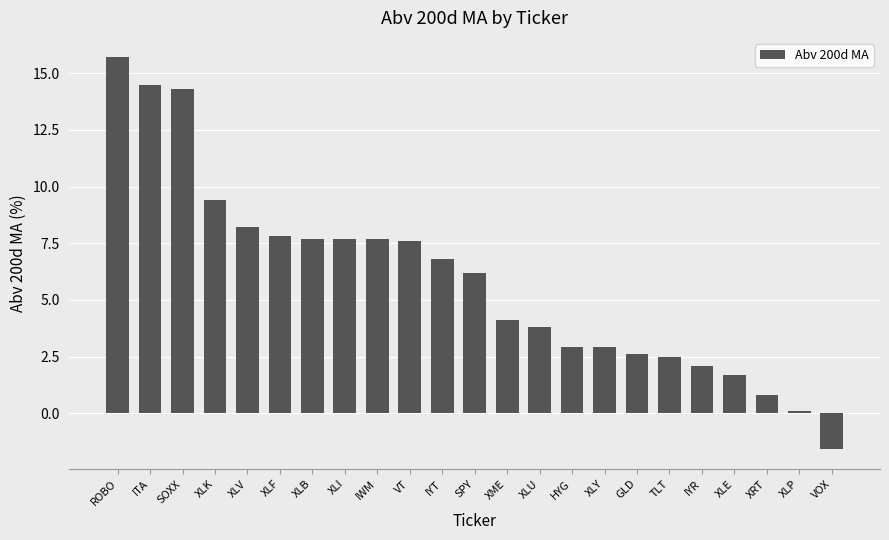

How many values are above zero?

22